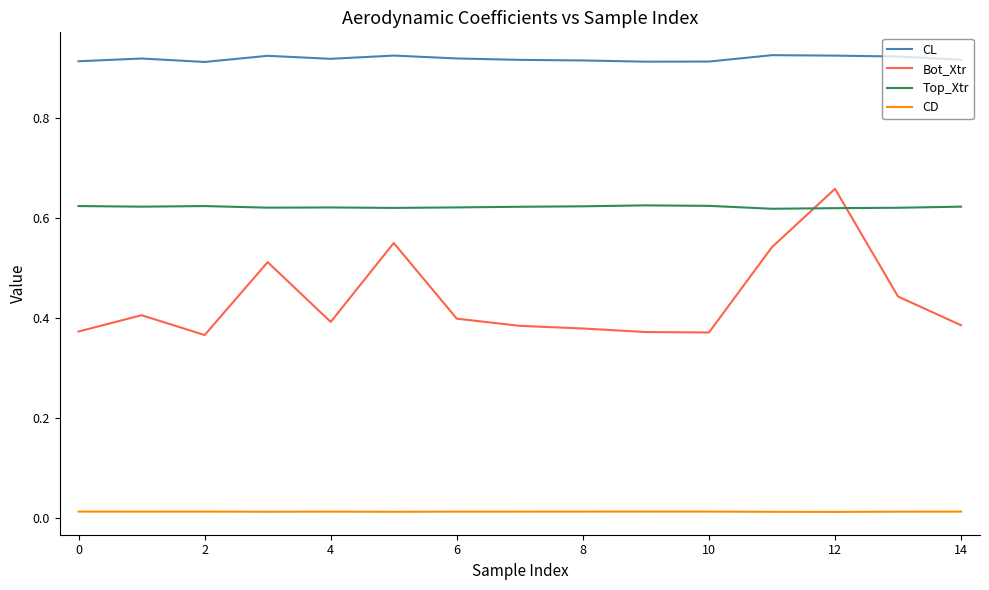

List the series in order of their overall mean, lowest first.

CD, Bot_Xtr, Top_Xtr, CL